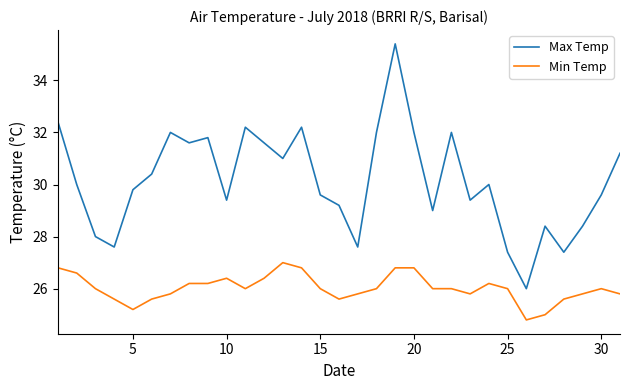

What is the highest value of the Max Temp series?

35.4